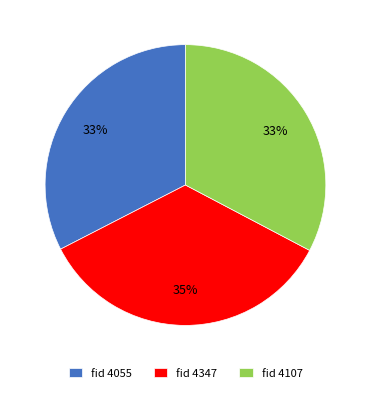

What is the largest slice in the pie chart?

fid 4347